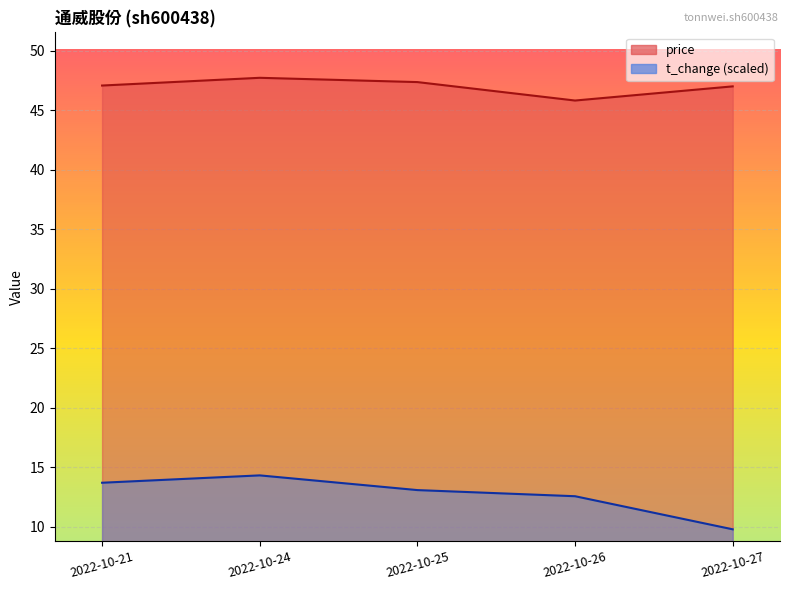

What is the difference between the highest and lowest values at 2022-10-25?

34.3